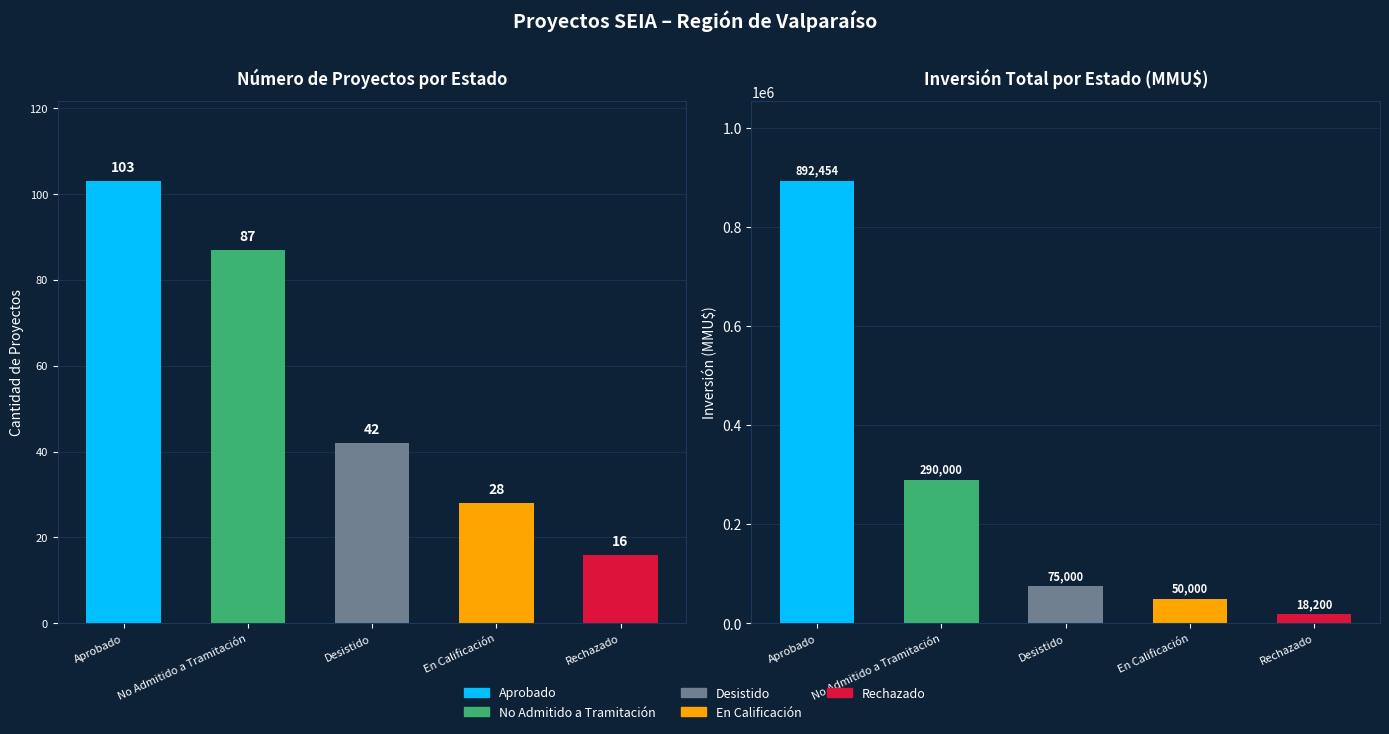

How many bars are there in total?

10